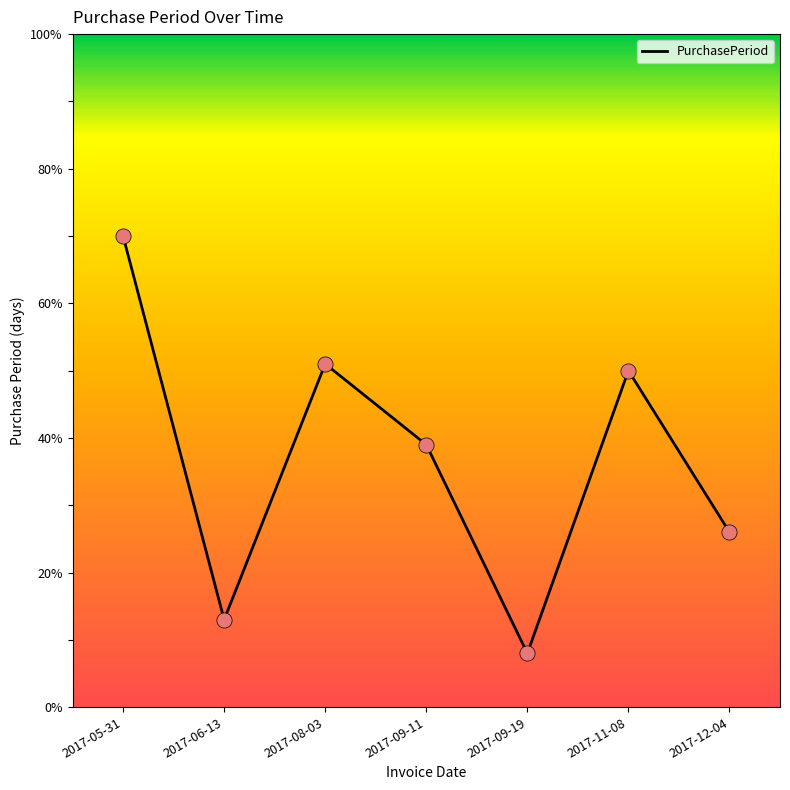

Between 2017-08-03 and 2017-06-13, which is larger?

2017-08-03